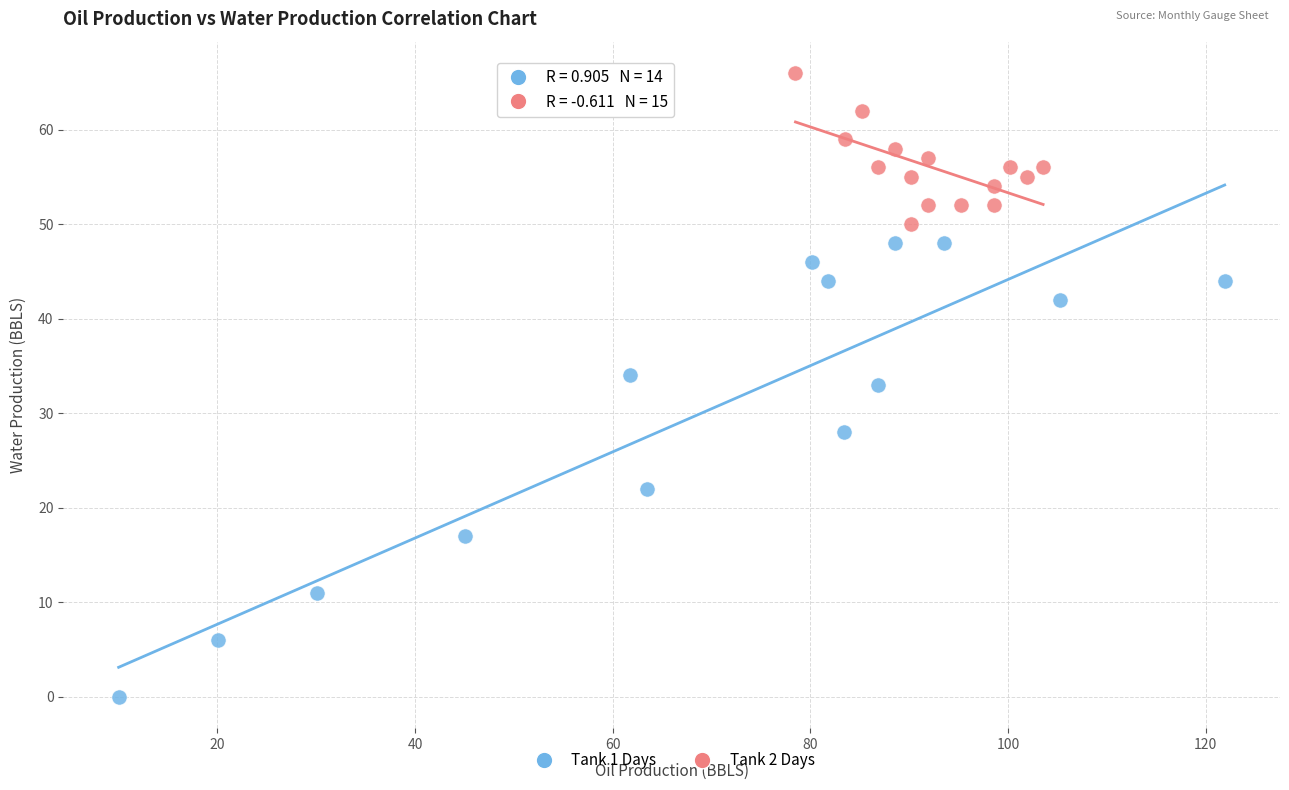

Which series reaches the minimum Y coordinate?

Tank 1 Days